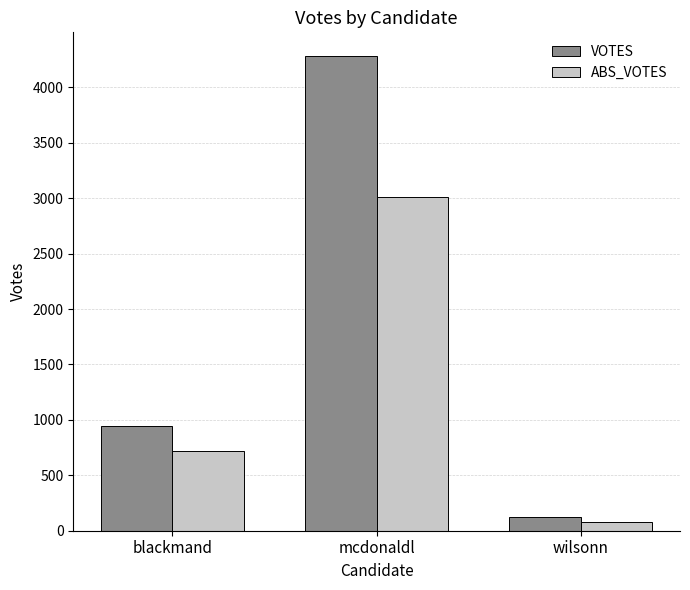

What is the difference between the maximum and minimum values in the VOTES series?

4155